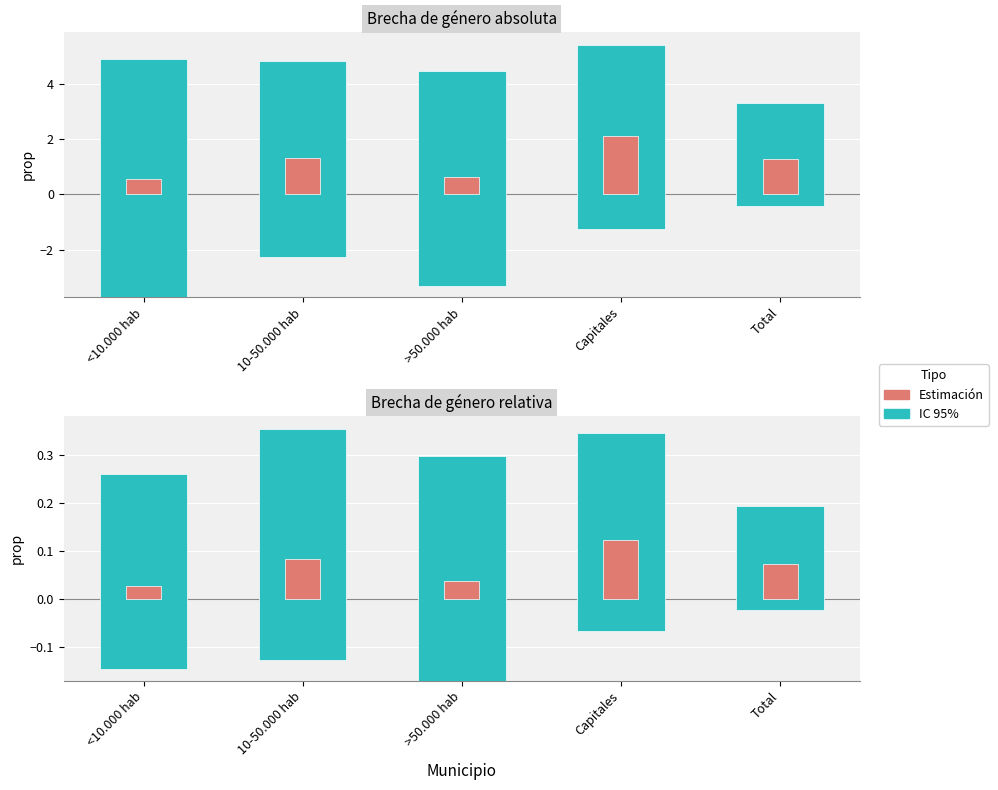

Reading left to right, extract all data points from this chart.

IC 95%: <10.000 hab=0.4	10-50.000 hab=0.5	>50.000 hab=0.5	Capitales=0.4	Total=0.2
Estimación: <10.000 hab=0.0	10-50.000 hab=0.1	>50.000 hab=0.0	Capitales=0.1	Total=0.1